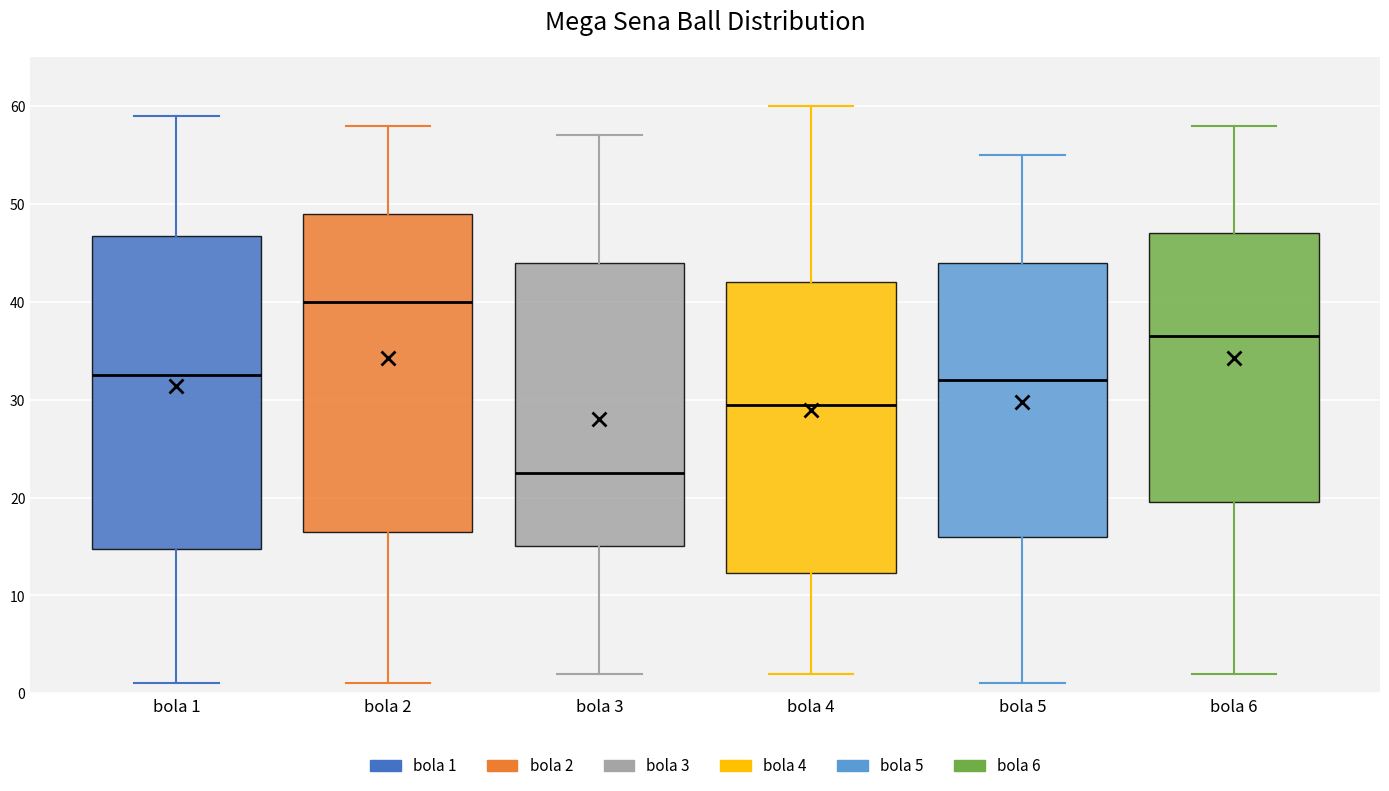

Where does the lower whisker of the box for bola 6 end on the y-axis? The values are not printed on the chart, so give them approximately, as read against the axis.

2